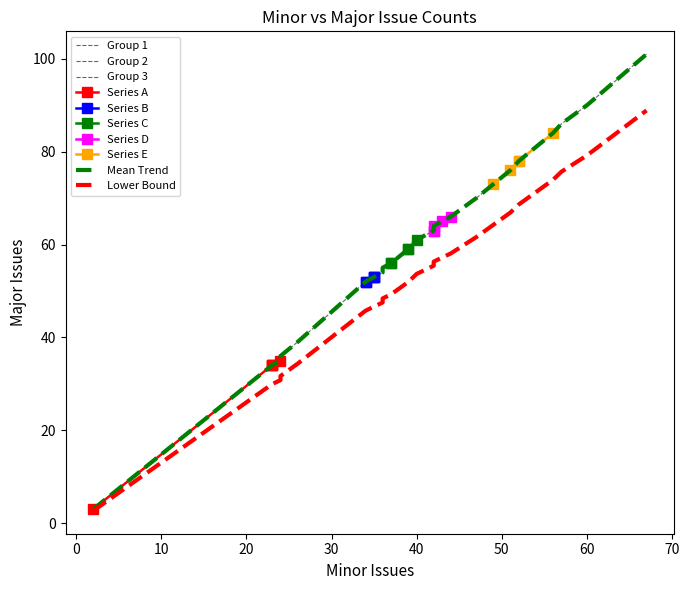

What is the difference between the maximum and minimum values?

86.2